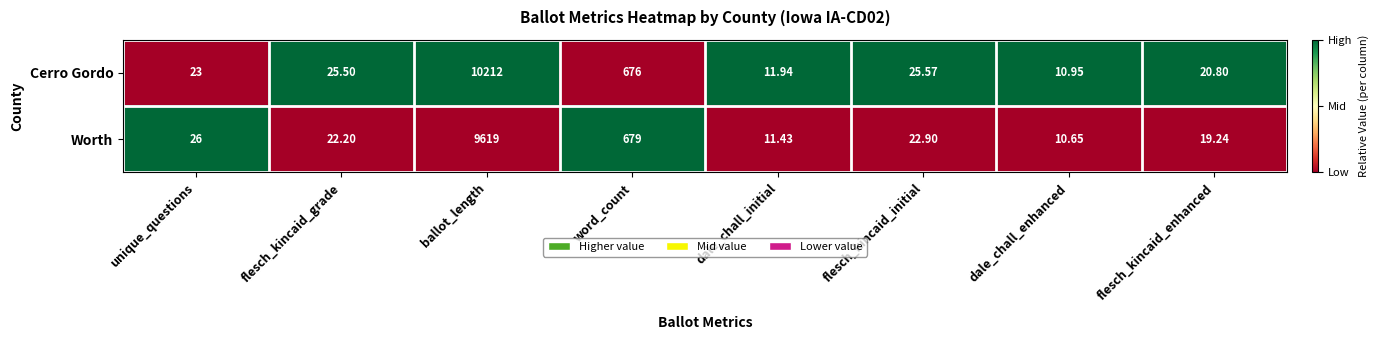

At which label does Cerro Gordo reach its peak?

ballot_length